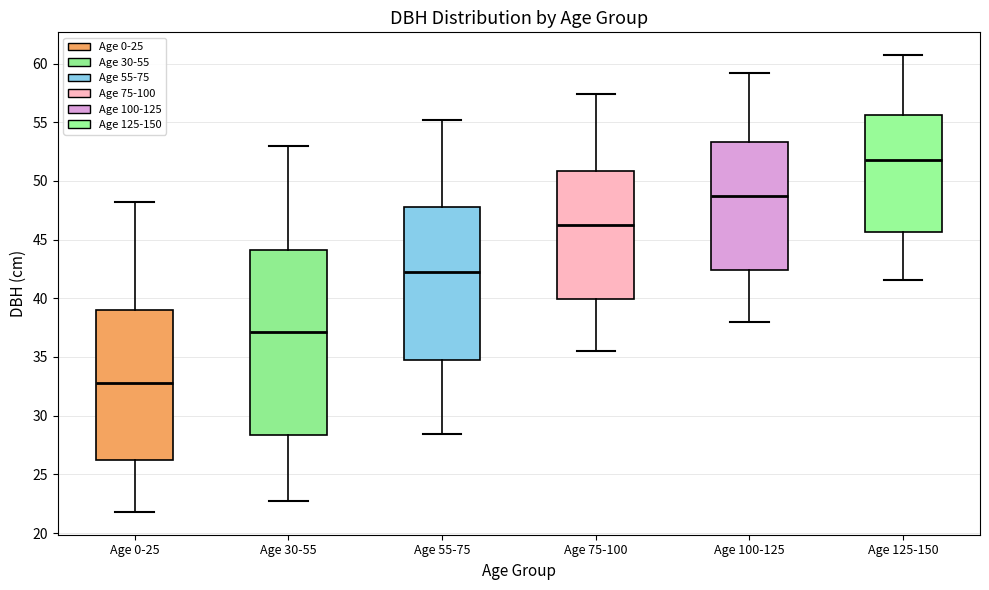

Reading left to right, read every box against the y-axis: the position of its median line, the range the box covers, and the ends of its whiskers. The values are not printed on the chart, so give them approximately, as read against the axis.

Age 0-25: median 33.0, box 26.0 to 39.0, whiskers 22.0 to 48.5
Age 30-55: median 37.0, box 28.5 to 44.0, whiskers 22.5 to 53.0
Age 55-75: median 42.5, box 34.5 to 48.0, whiskers 28.5 to 55.0
Age 75-100: median 46.5, box 40.0 to 51.0, whiskers 35.5 to 57.5
Age 100-125: median 48.5, box 42.5 to 53.5, whiskers 38.0 to 59.0
Age 125-150: median 52.0, box 45.5 to 55.5, whiskers 41.5 to 60.5